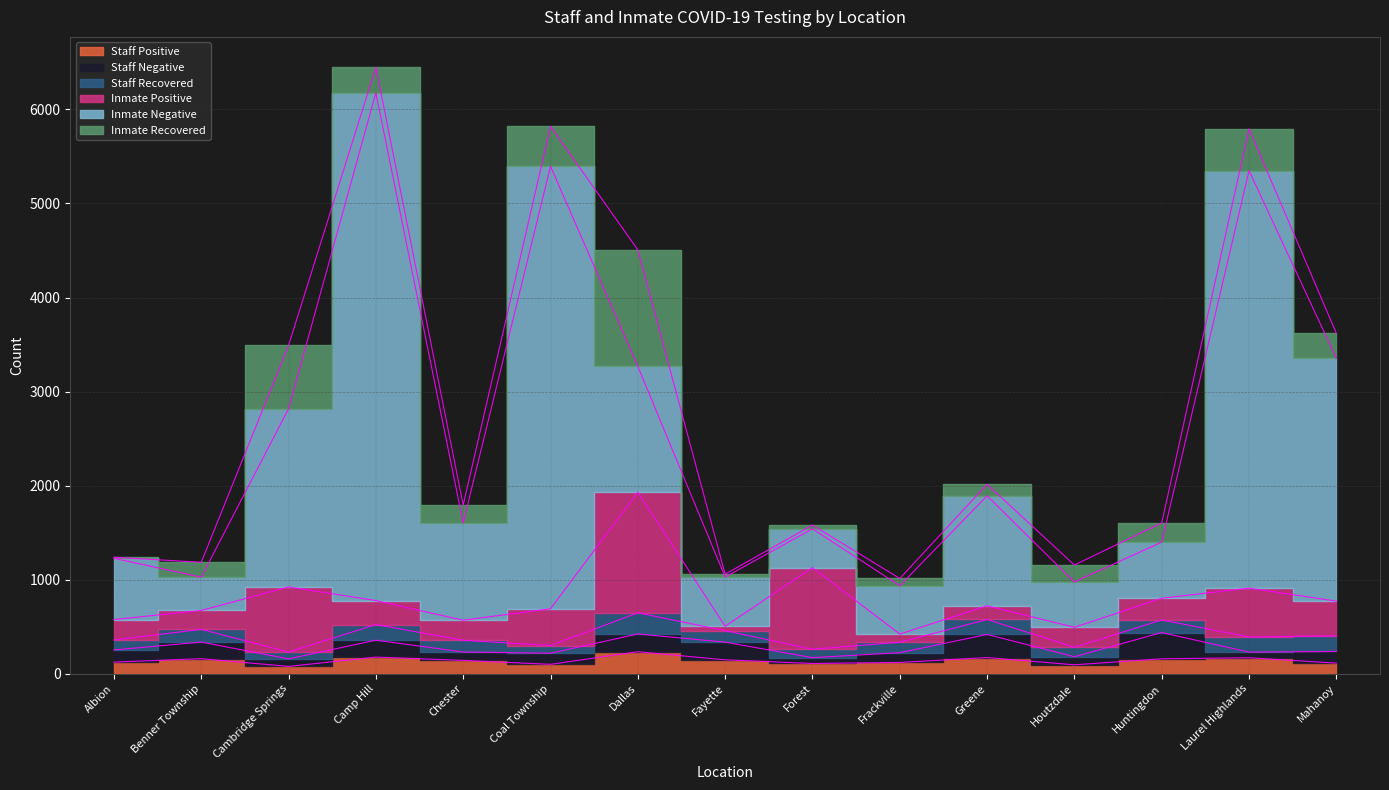

How many distinct data groups are displayed?

6